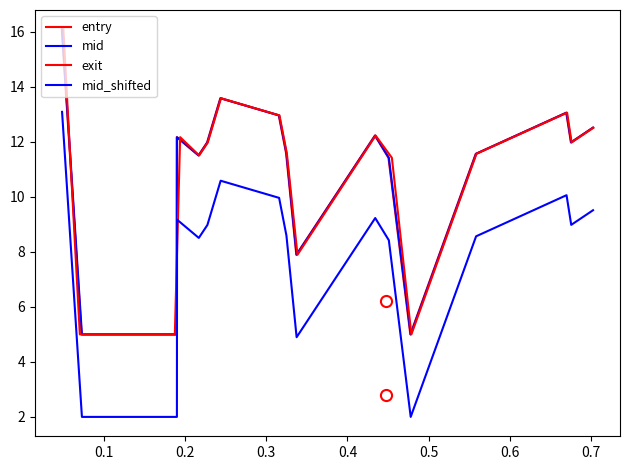

True or false: entry and exit cross at least once.

False